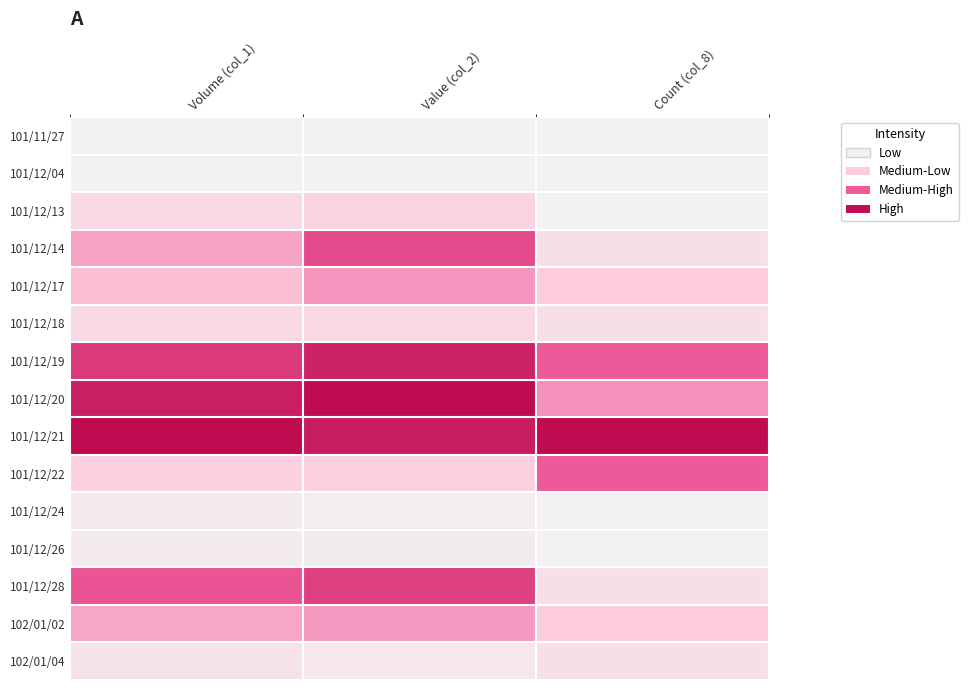

At how many categories does at least one series exceed 0?

3